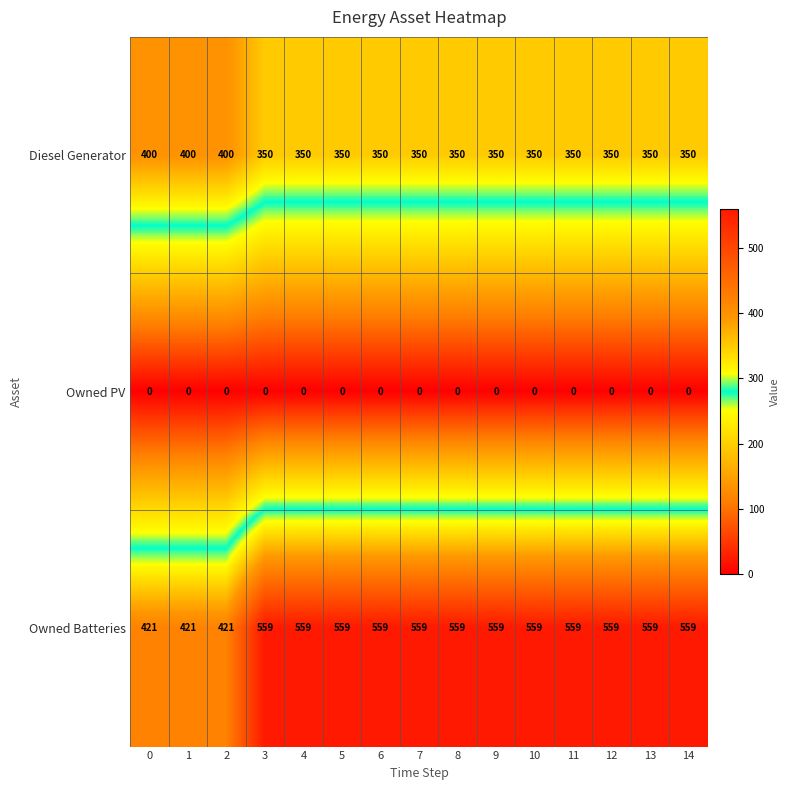

Which series has the largest range (max minus min)?

Owned Batteries